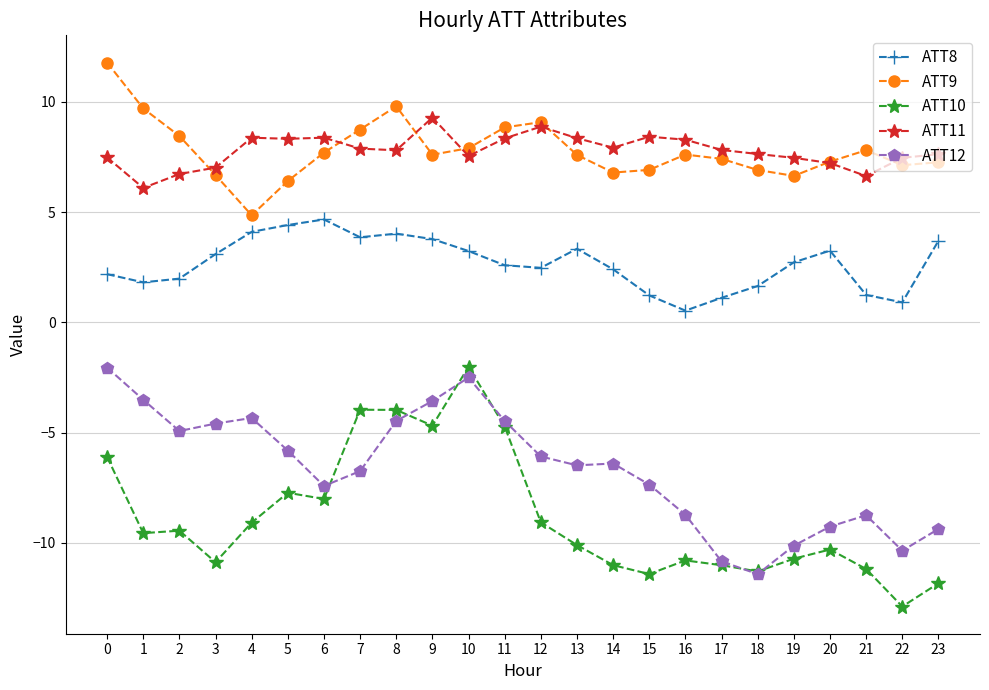

True or false: ATT8 and ATT12 intersect in this chart.

False